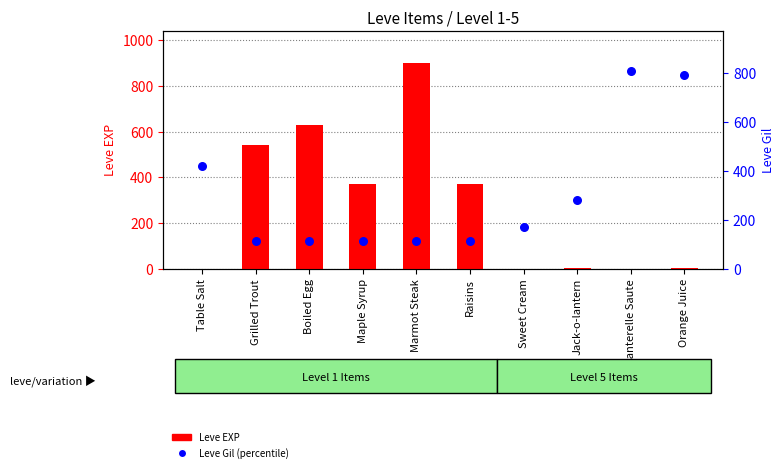

What is the total value across all series at Grilled Trout?

652